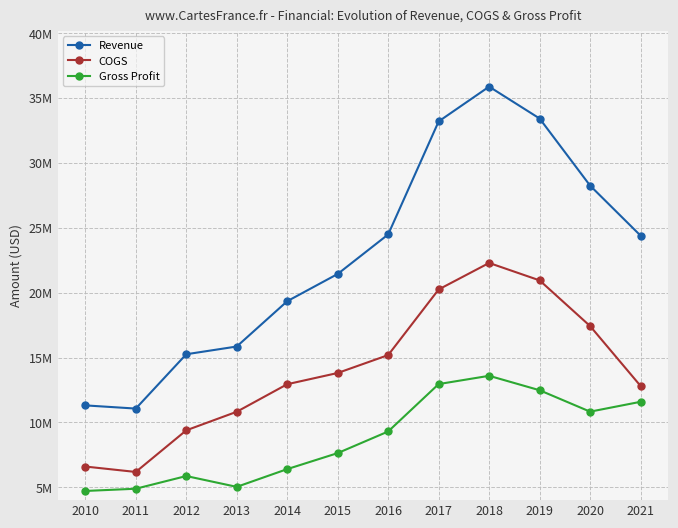

True or false: Gross Profit has more than 0 interior local peaks.

True